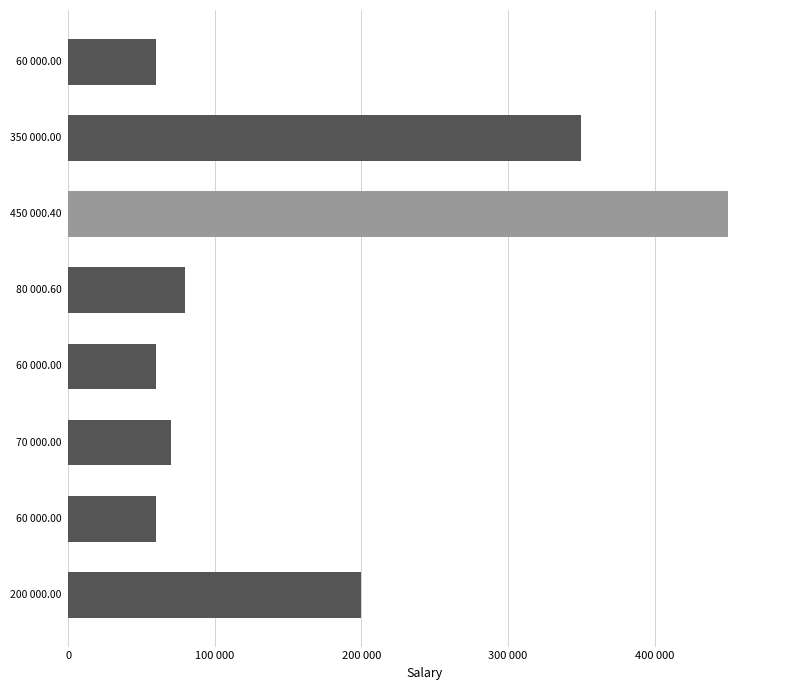

What is the maximum value shown in the chart?

450000.4